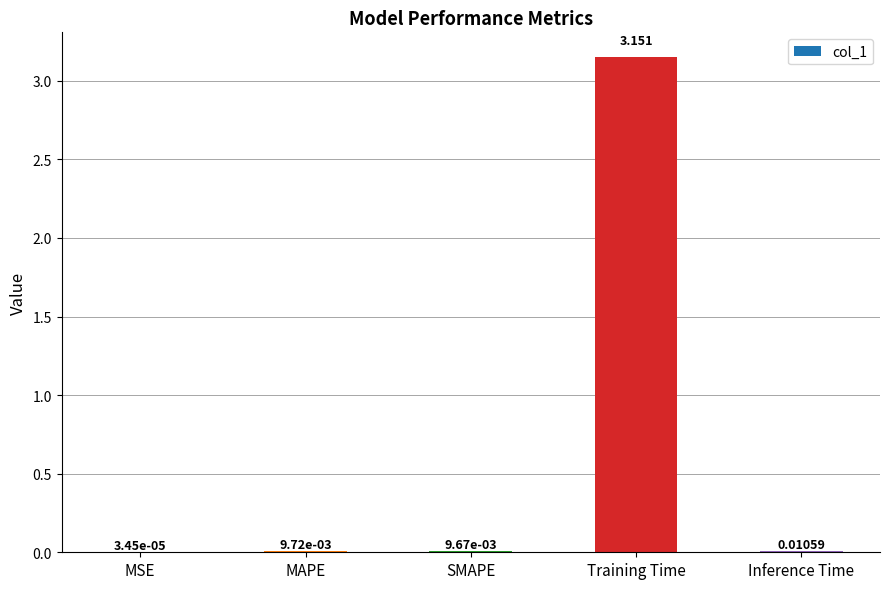

Where is the data nearest to the value 1?

Inference Time